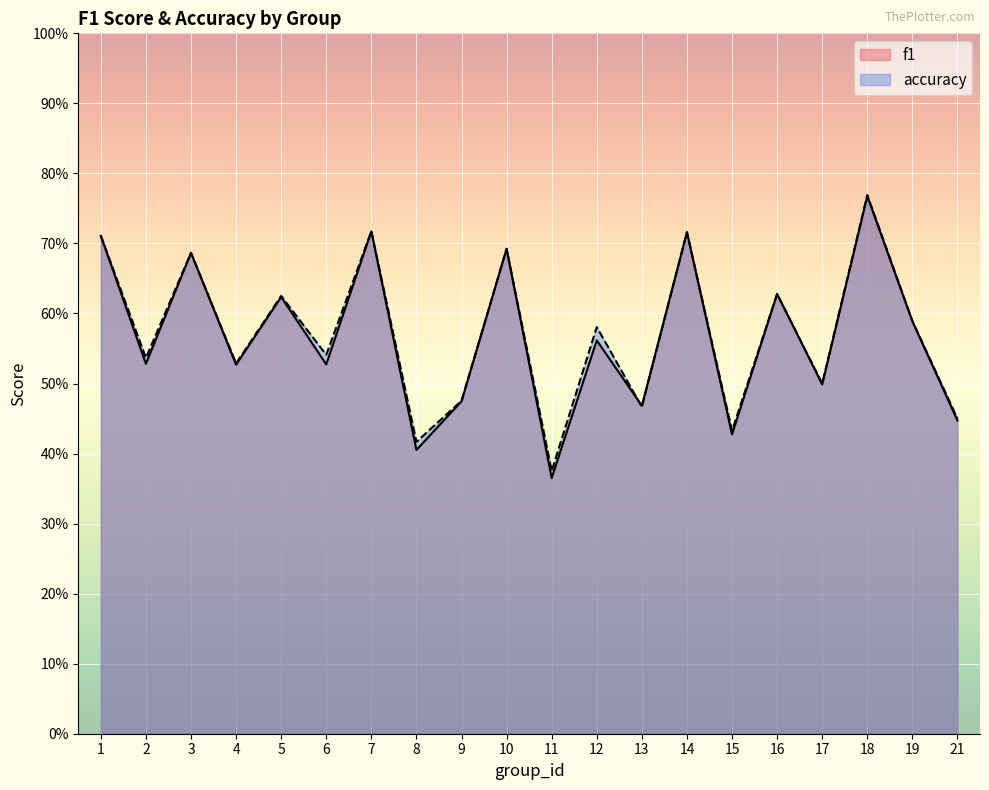

Reading left to right, what are all the values shown in this chart?

f1: 1=0.7	2=0.5	3=0.7	4=0.5	5=0.6	6=0.5	7=0.7	8=0.4	9=0.5	10=0.7	11=0.4	12=0.6	13=0.5	14=0.7	15=0.4	16=0.6	17=0.5	18=0.8	19=0.6	21=0.4
accuracy: 1=0.7	2=0.5	3=0.7	4=0.5	5=0.6	6=0.5	7=0.7	8=0.4	9=0.5	10=0.7	11=0.4	12=0.6	13=0.5	14=0.7	15=0.4	16=0.6	17=0.5	18=0.8	19=0.6	21=0.5